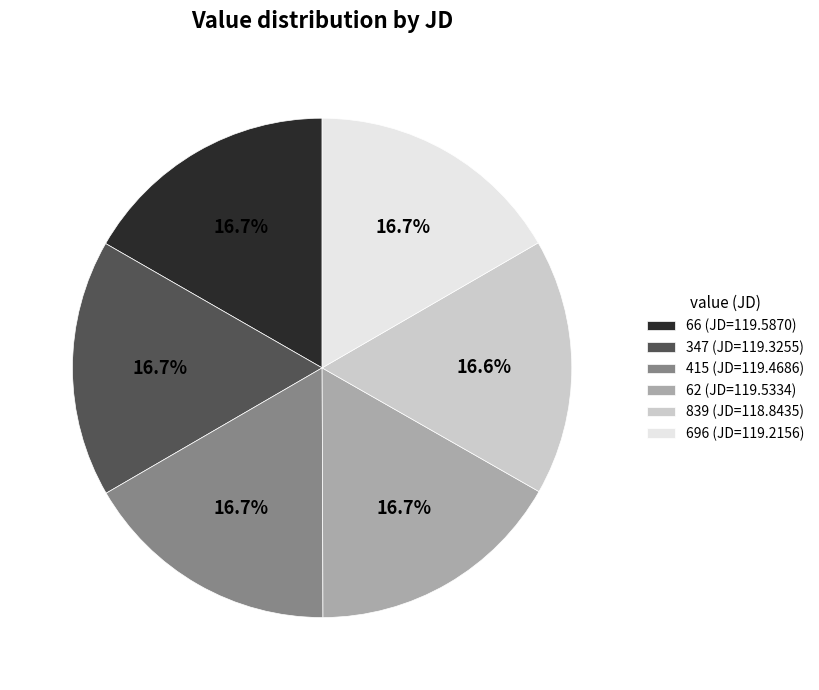

Approximately how many times larger is the value at 66 compared to 347?

1.0